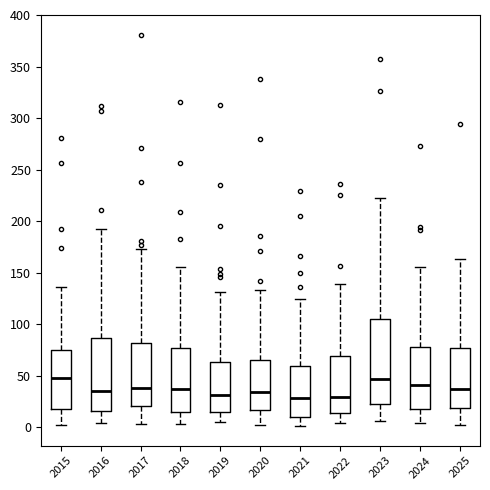

Where does the upper whisker of the box at x = 2023 end on the y-axis? The values are not printed on the chart, so give them approximately, as read against the axis.

220